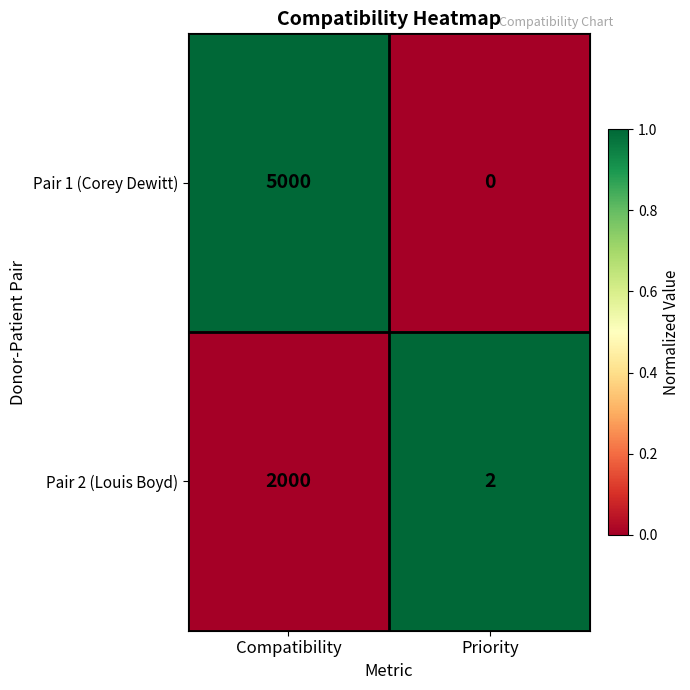

The value of Pair 1 (Corey Dewitt) at Compatibility is 1528. True or false?

False